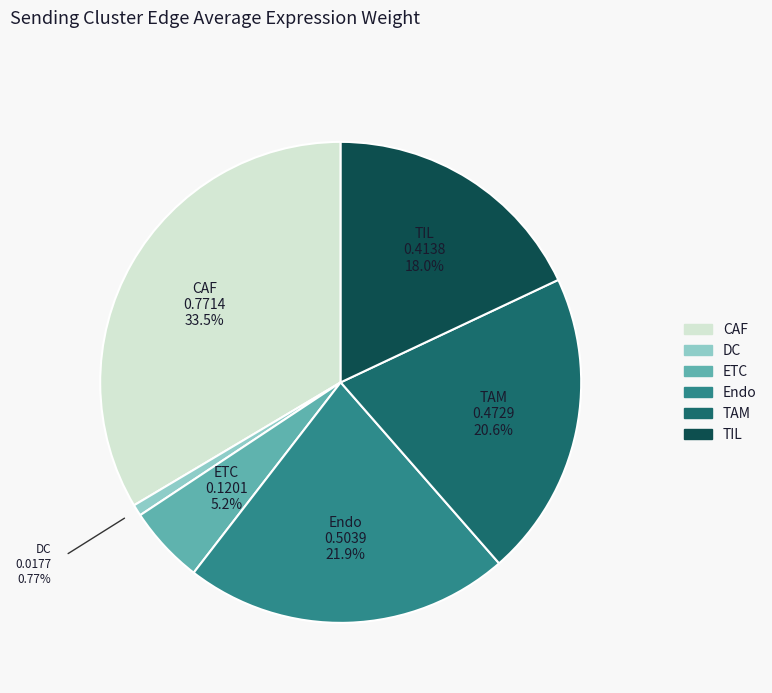

To the nearest percent, what is the difference between the largest and smallest slice percentages?

33%